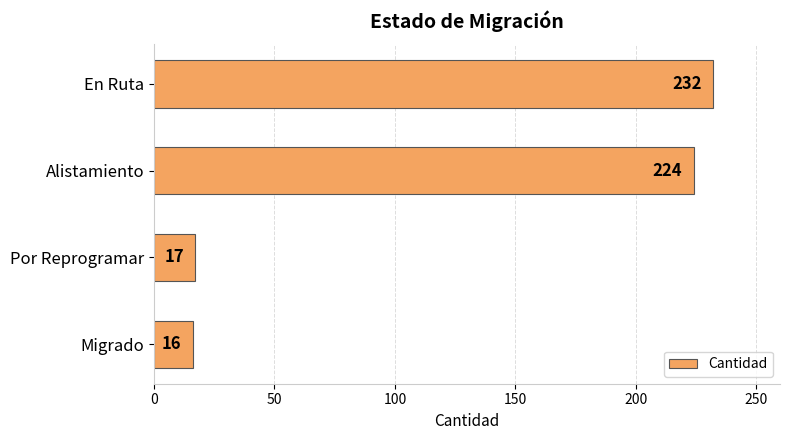

What is the label of the 3rd bar from the top?

Por Reprogramar